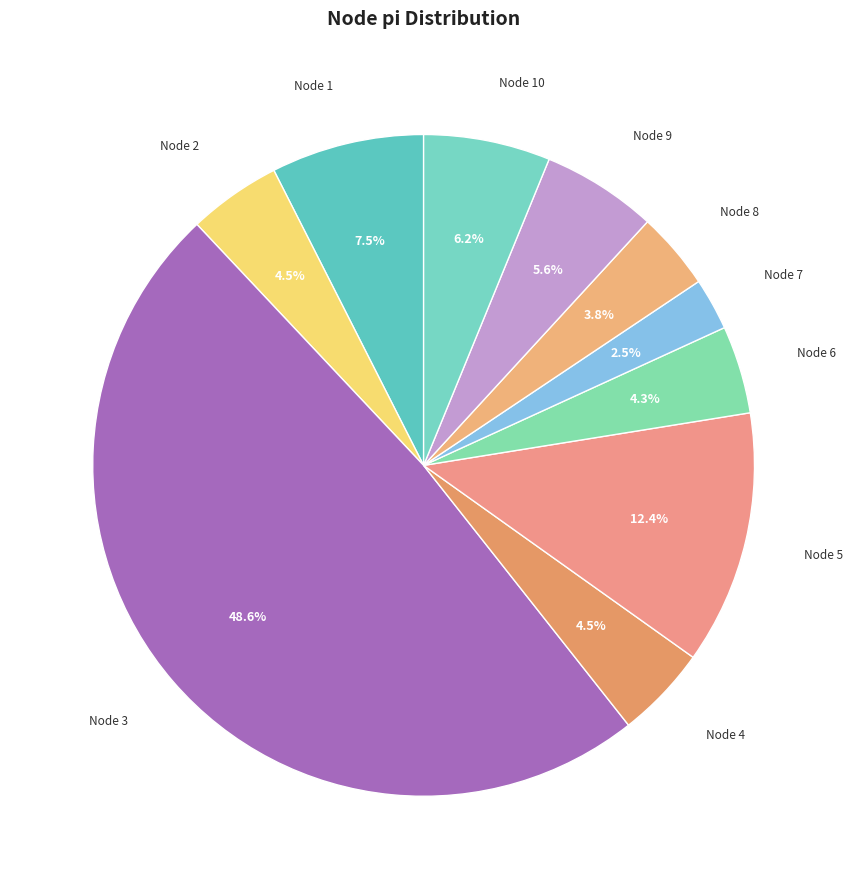

To the nearest percent, what is the combined percentage of Node 4 and Node 9?

10%